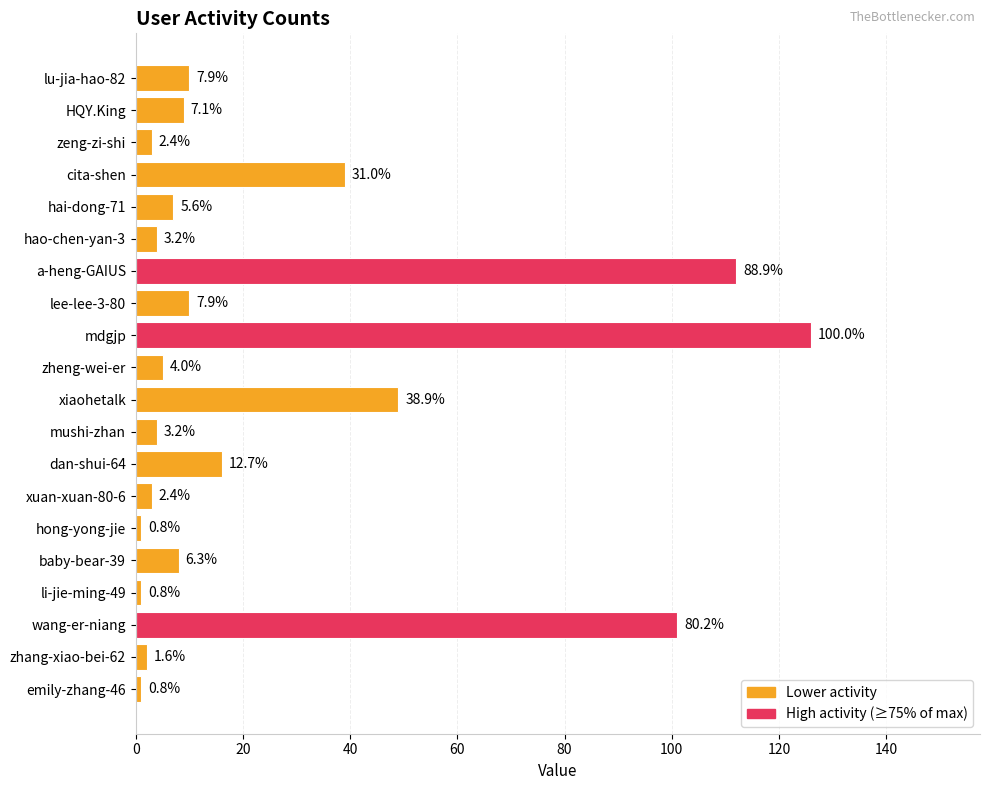

What is the sum of all values?

511